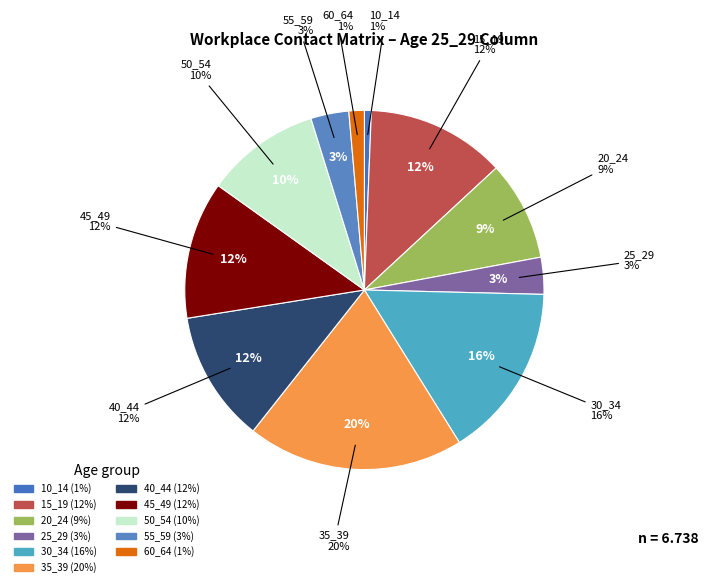

To the nearest percent, what percentage of the pie is 30_34?

16%